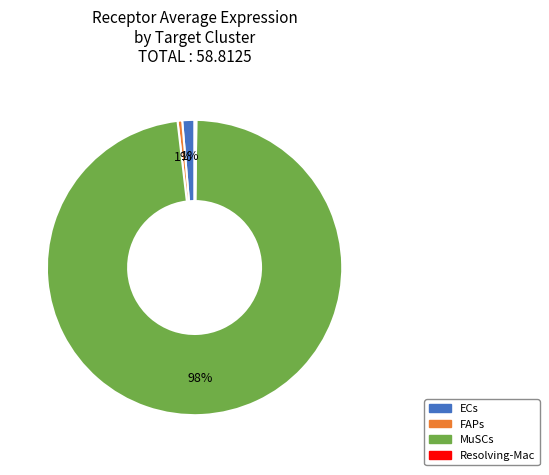

Does any single category account for the majority?

Yes